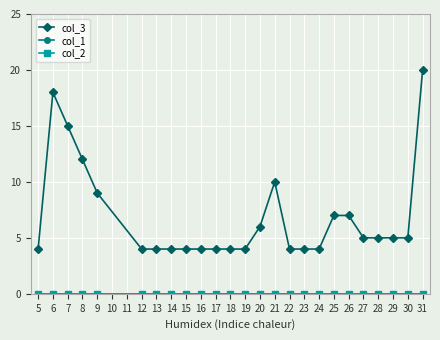

Does the chart have visible grid lines?

Yes